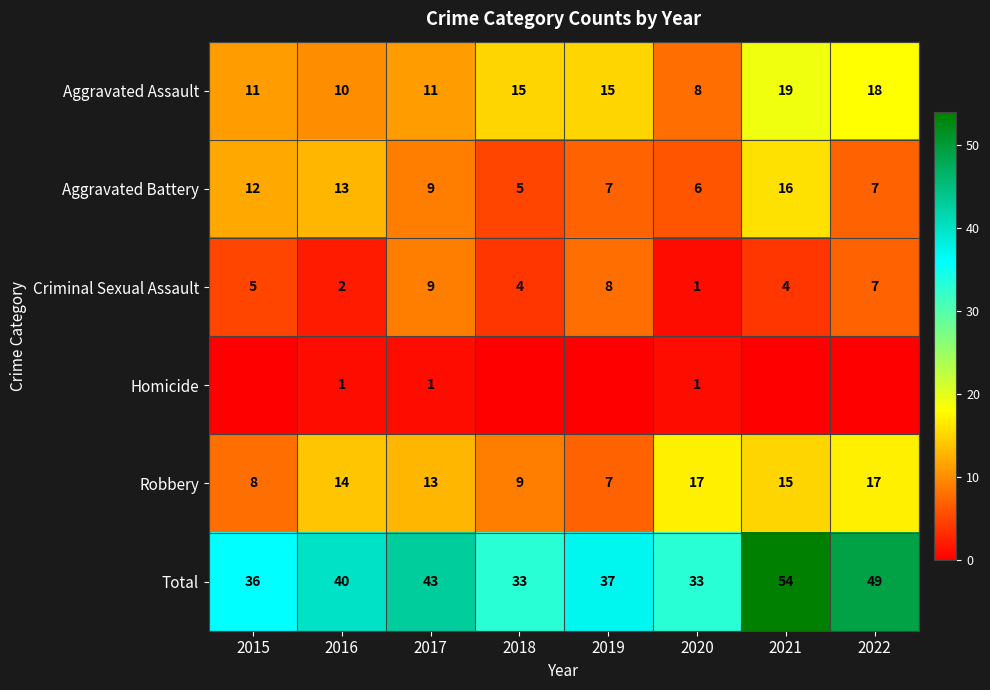

What is the sum of the Homicide values at 2016 and 2018?

1